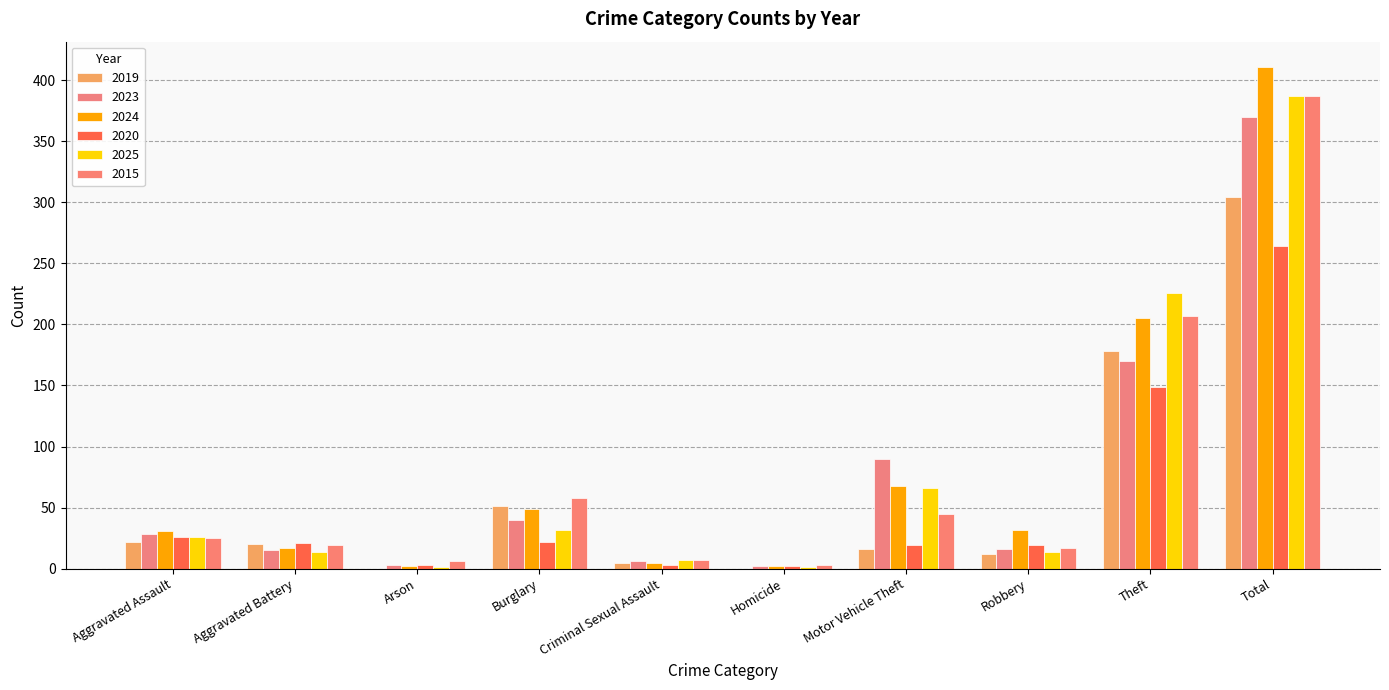

Count the number of data series in this chart.

6